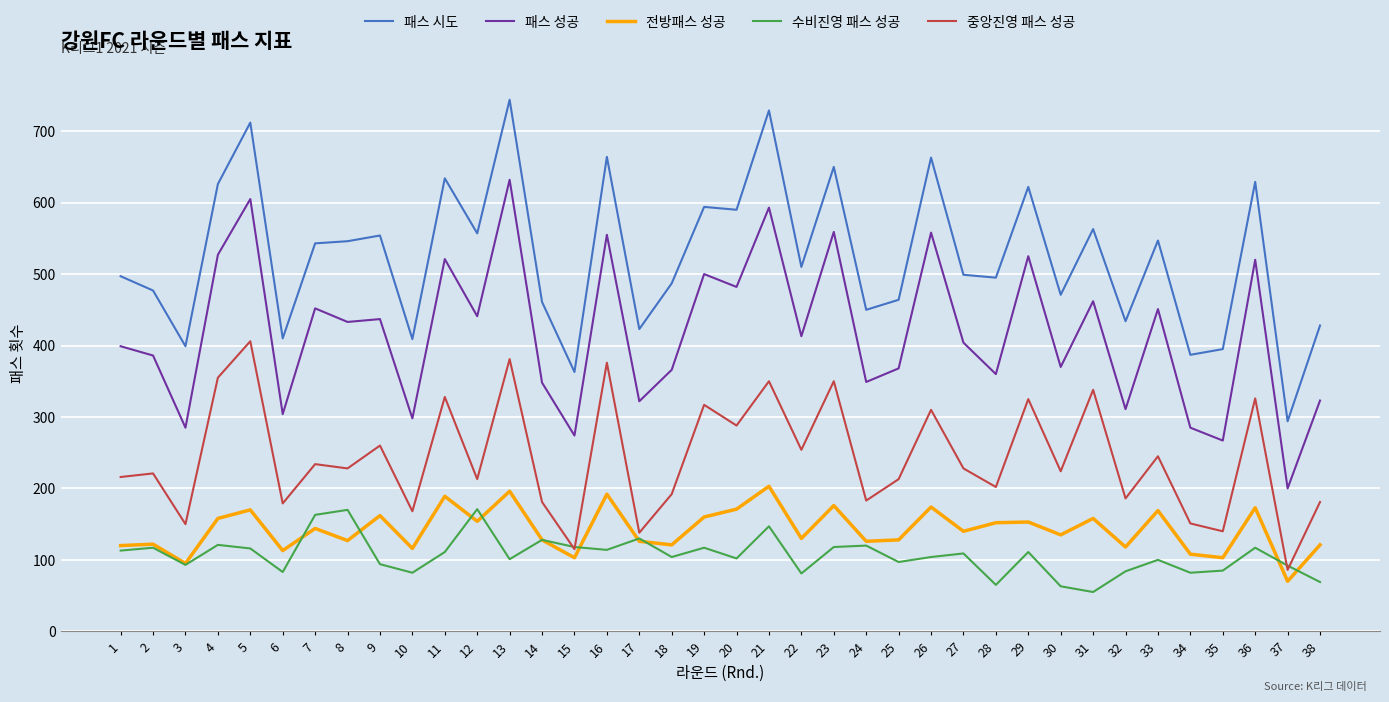

At 32, list the series in order from smallest to largest.

수비진영 패스 성공, 전방패스 성공, 중앙진영 패스 성공, 패스 성공, 패스 시도